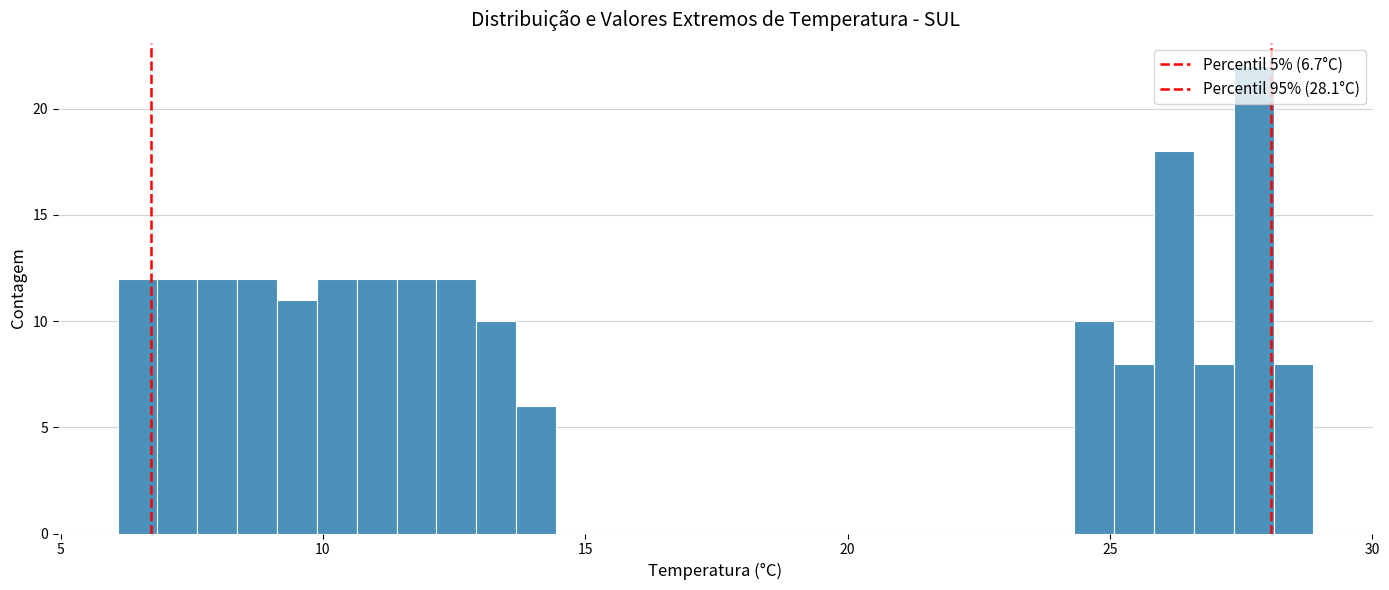

Read against the x-axis, roughly where is the centre of the tallest bar?

27.5